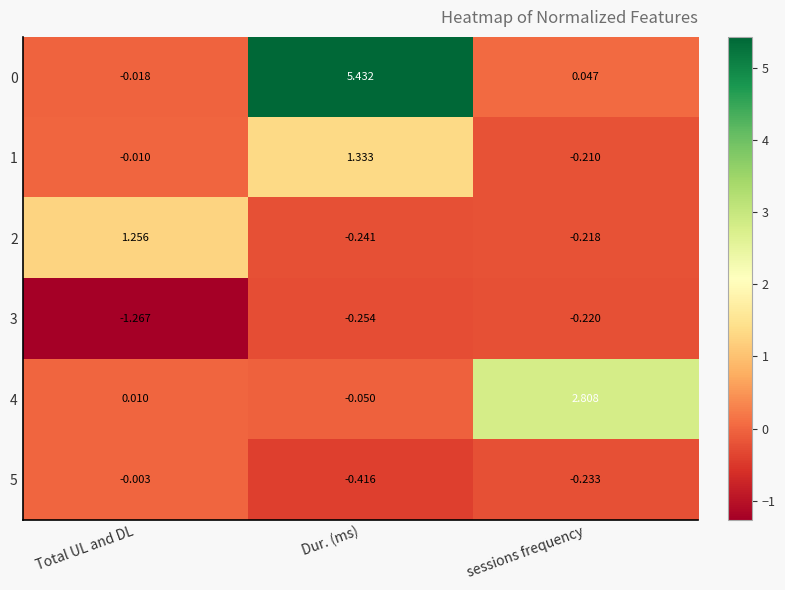

Which category has the highest value in the 2 series?

Total UL and DL